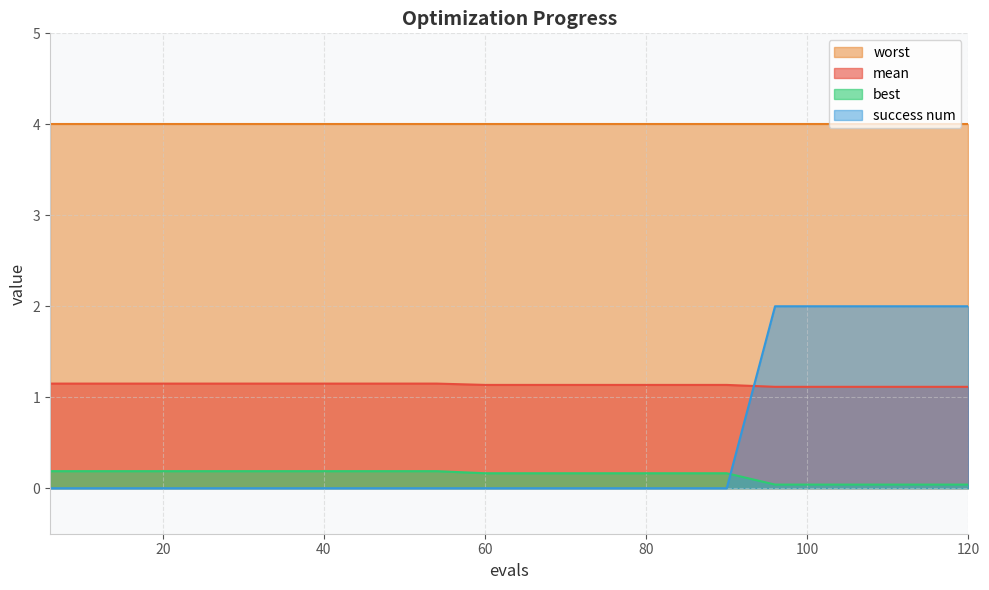

What is the difference between the second highest and minimum values in the success num series?

2.0